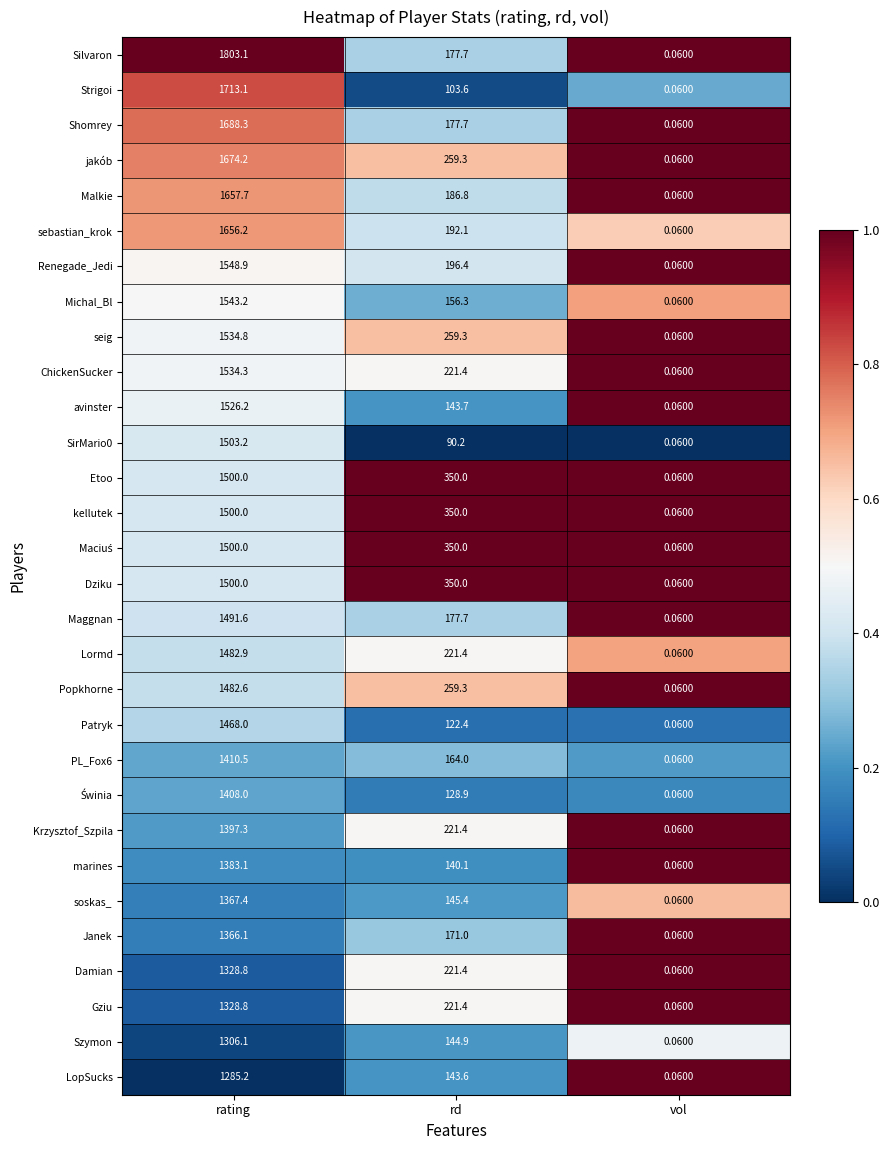

Is the value of marines at rd greater than the value of ChickenSucker at vol?

Yes